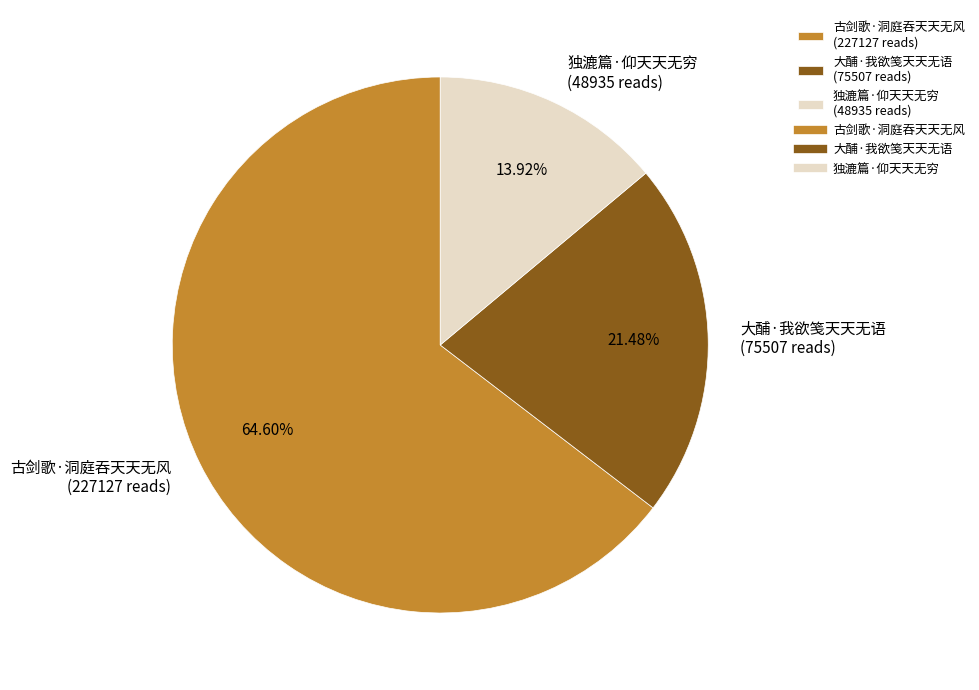

What is the majority slice?

古剑歌·洞庭吞天天无风